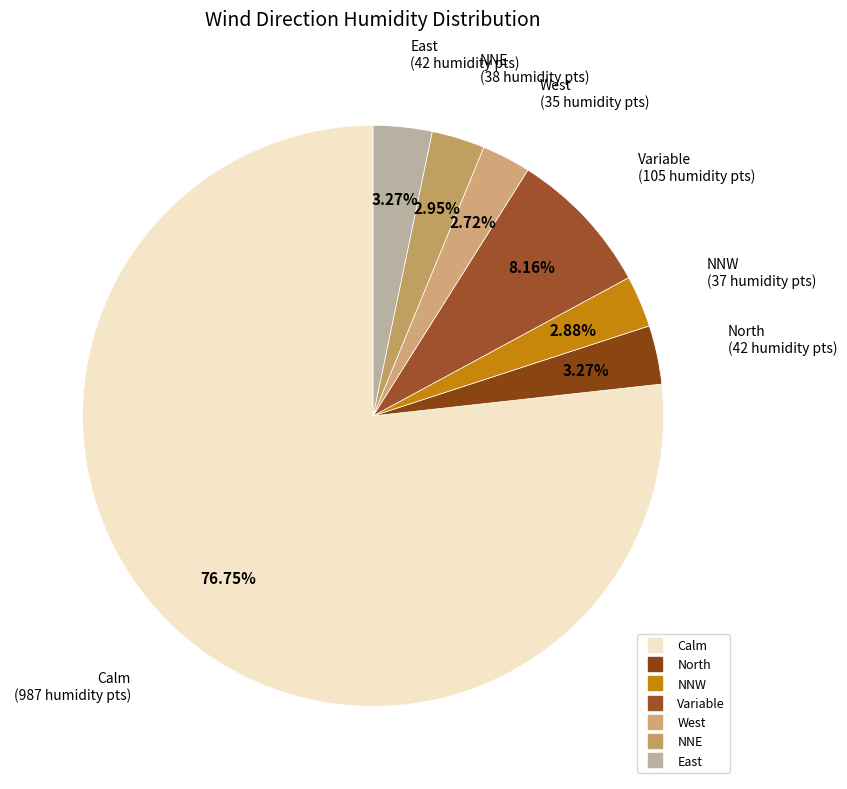

What is the total percentage of West and East?

6.0%